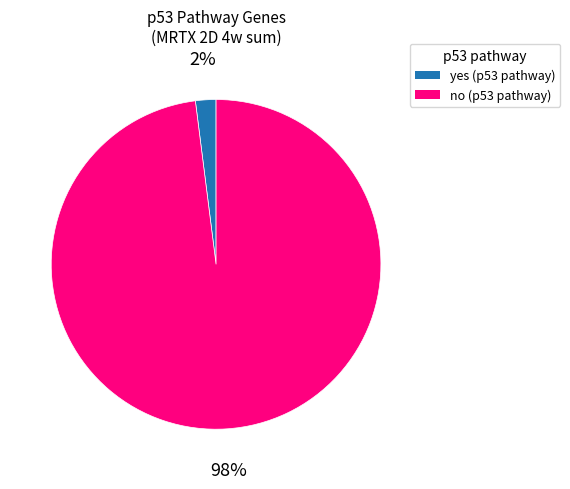

How many segments does this pie chart have?

2